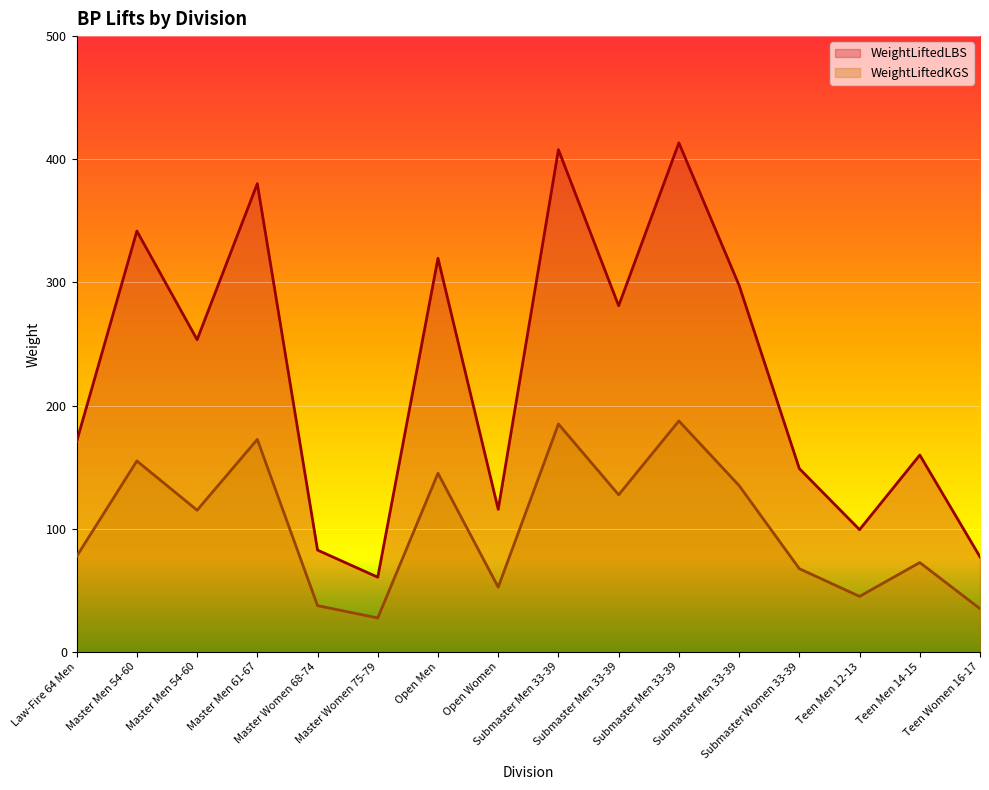

What is the average value of the WeightLiftedLBS series?

225.6